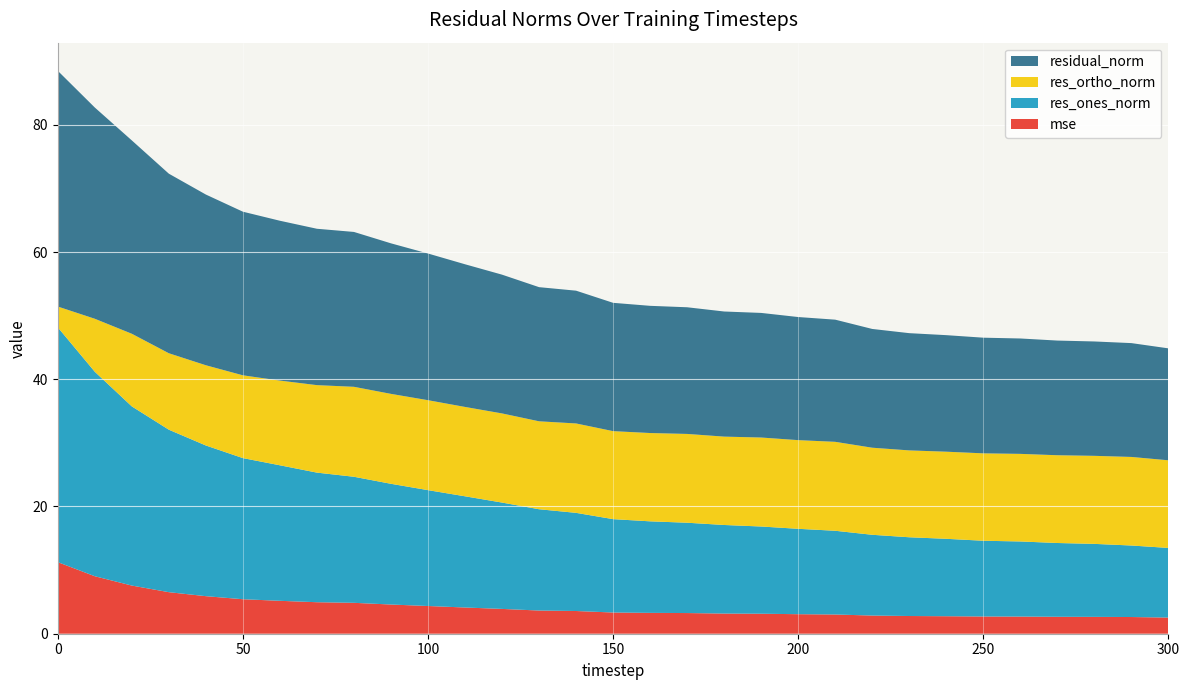

Reading left to right, what are all the values shown in this chart?

mse: 11.3	9.0	7.6	6.5	5.9	5.4	5.2	5.0	4.9	4.6	4.4	4.1	3.9	3.6	3.6	3.3	3.3	3.2	3.2	3.1	3.1	3.0	2.9	2.8	2.8	2.7	2.7	2.7	2.6	2.6	2.5
res_ones_norm: 36.9	32.1	28.2	25.5	23.7	22.2	21.3	20.4	19.8	19.0	18.2	17.5	16.7	15.9	15.4	14.7	14.4	14.2	13.9	13.7	13.4	13.2	12.7	12.4	12.2	11.9	11.8	11.6	11.5	11.2	10.9
res_ortho_norm: 3.3	8.3	11.4	12.0	12.6	13.0	13.3	13.8	14.1	14.1	14.1	14.0	14.0	13.8	14.1	13.8	13.9	14.0	13.9	14.0	13.9	14.0	13.7	13.7	13.7	13.7	13.8	13.8	13.8	13.9	13.8
residual_norm: 37.1	33.2	30.4	28.2	26.8	25.7	25.1	24.6	24.3	23.7	23.1	22.4	21.8	21.1	20.9	20.2	20.0	19.9	19.7	19.6	19.4	19.2	18.7	18.4	18.3	18.2	18.1	18.0	18.0	17.9	17.6